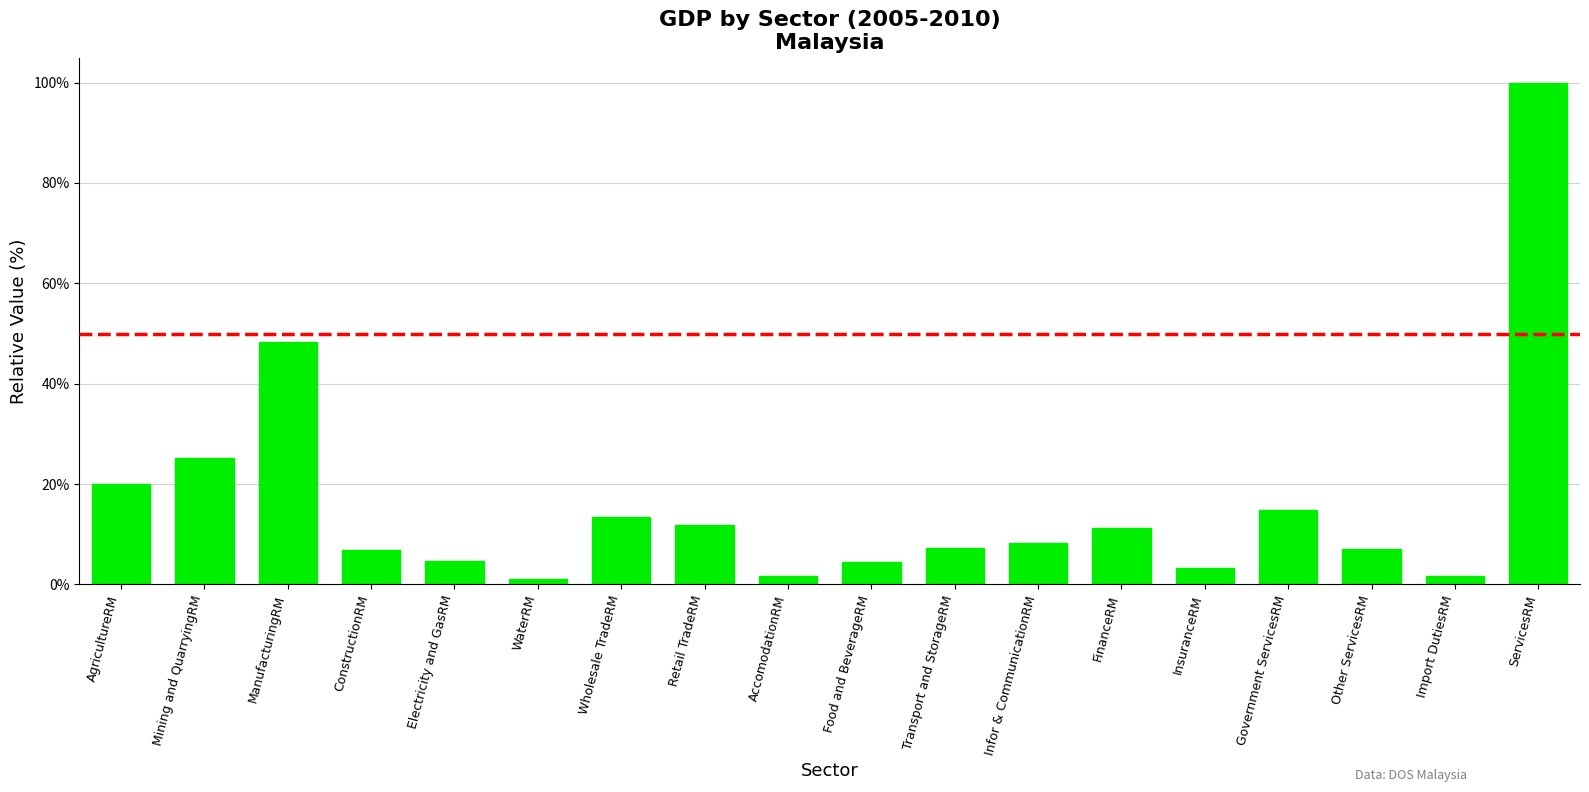

What is the label of the 10th bar from the left?

Food and BeverageRM